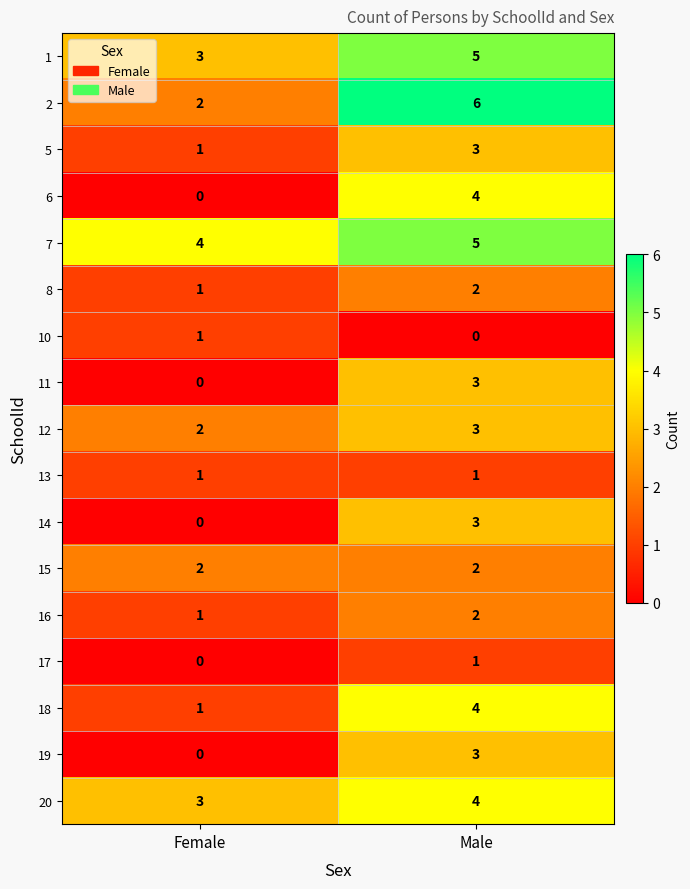

What is the difference between the highest and lowest values at Male?

6